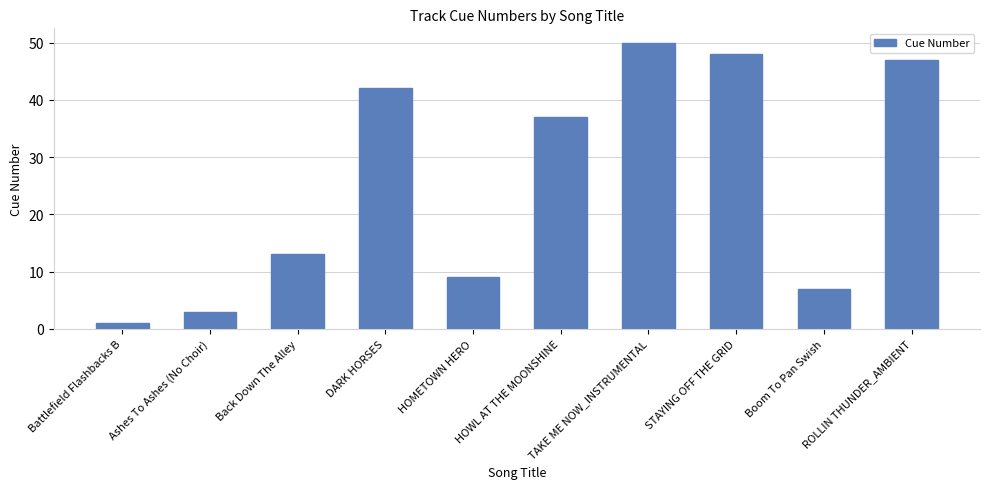

What is the difference between the values at Back Down The Alley and HOMETOWN HERO?

4